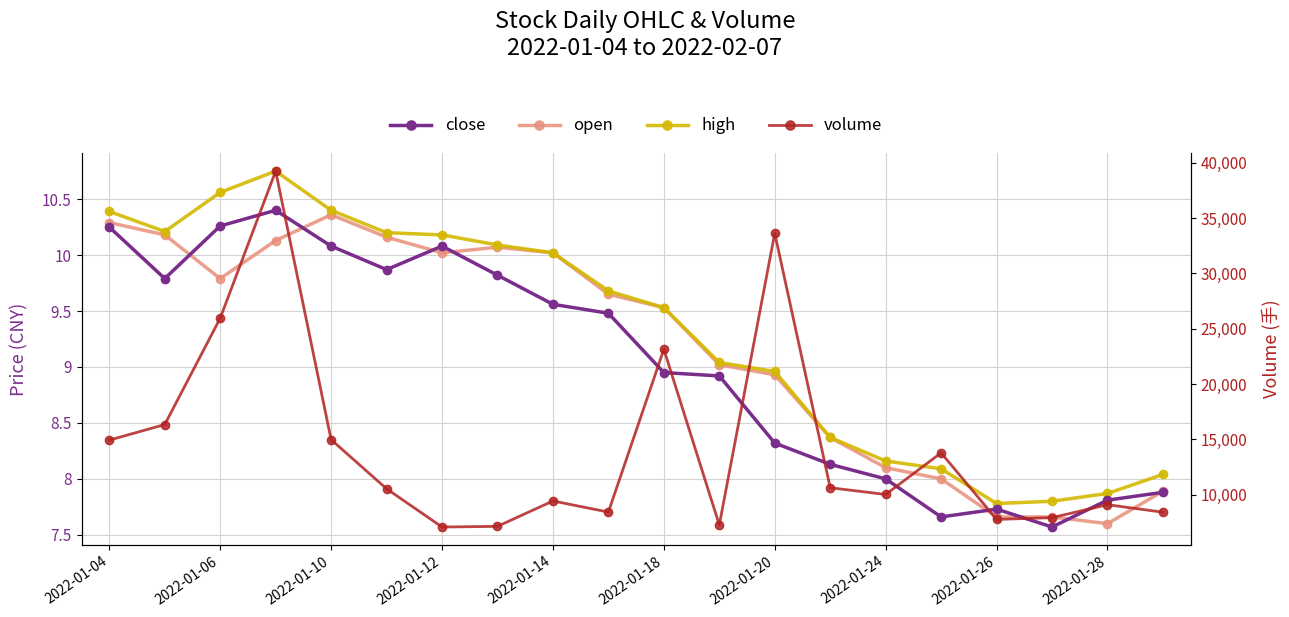

What are all the series names shown in the legend?

close, open, high, volume